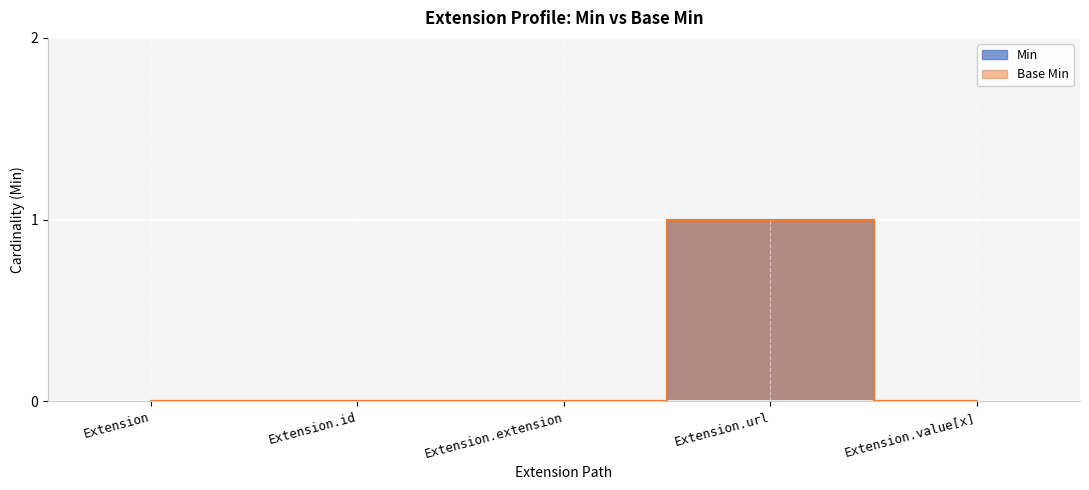

The Min series shows 1 at Extension.url. True or false?

True